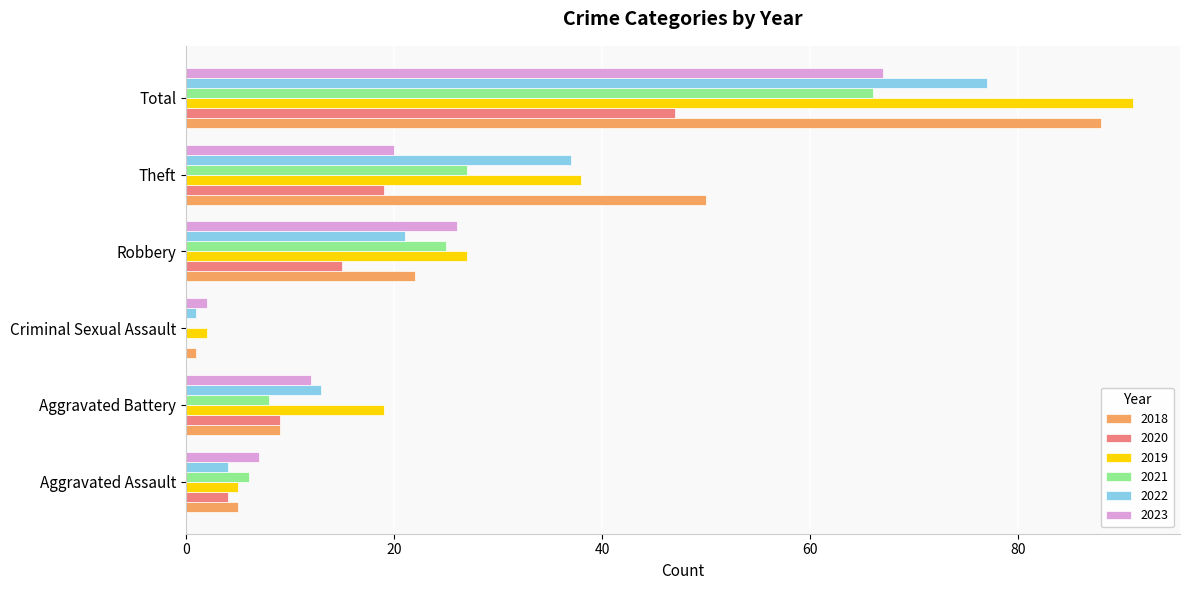

What is the sum of the 2022 values at Aggravated Battery and Aggravated Assault?

17